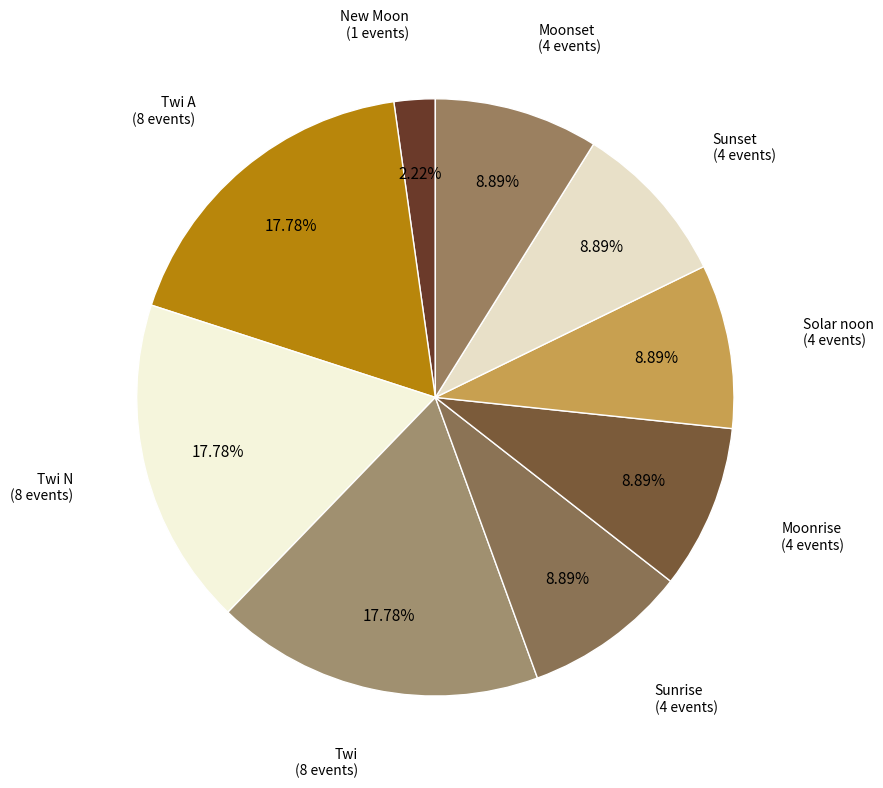

What percentage is the Sunrise slice, to the nearest percent?

9%